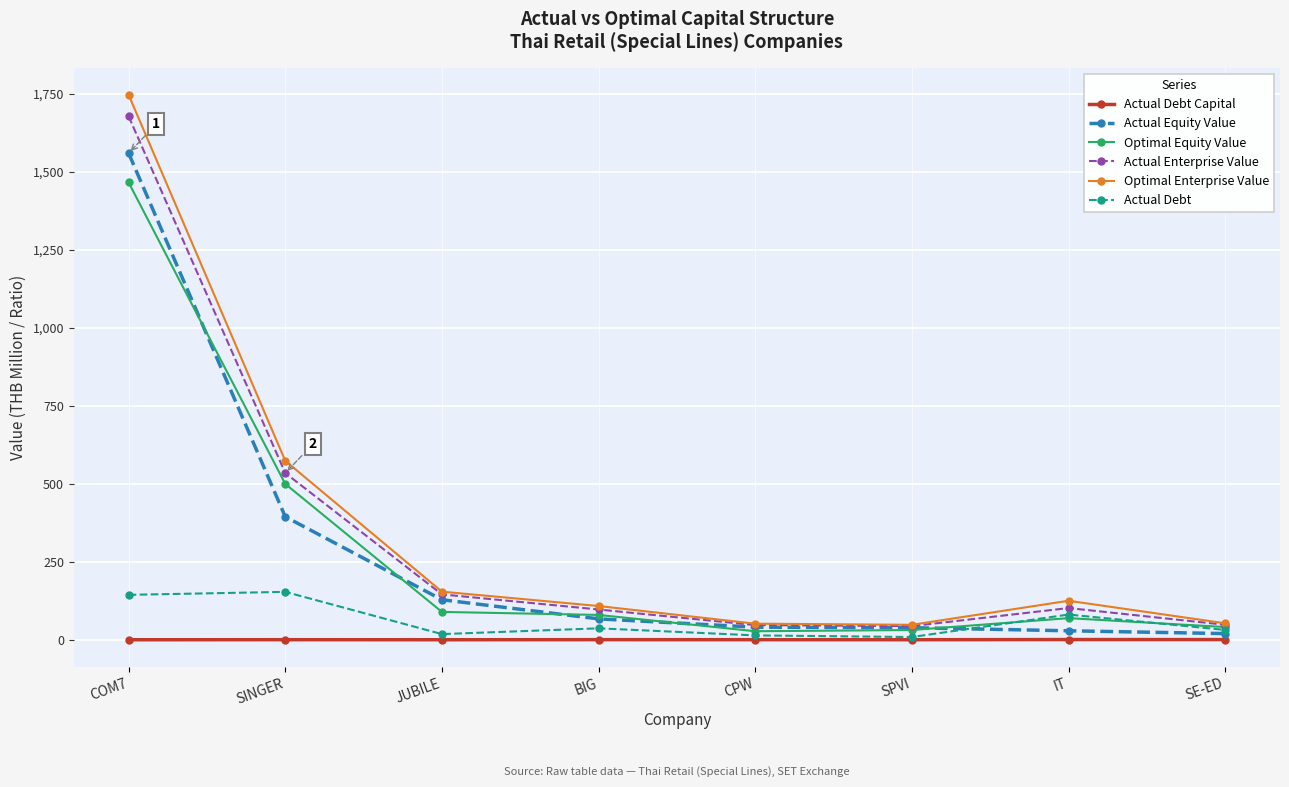

What is the total value across all series at COM7?

6591.3